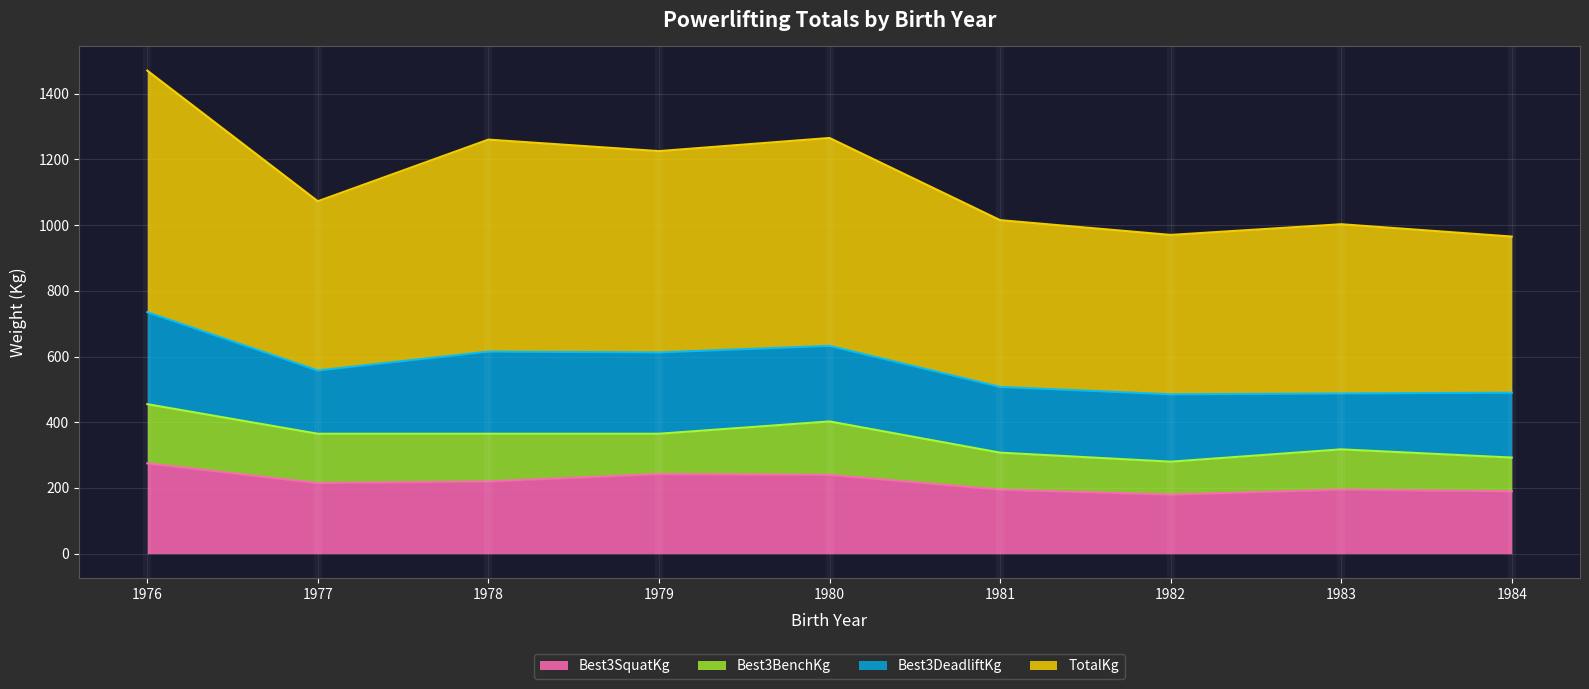

True or false: Best3SquatKg has a value of 190.0 at 1984.

True